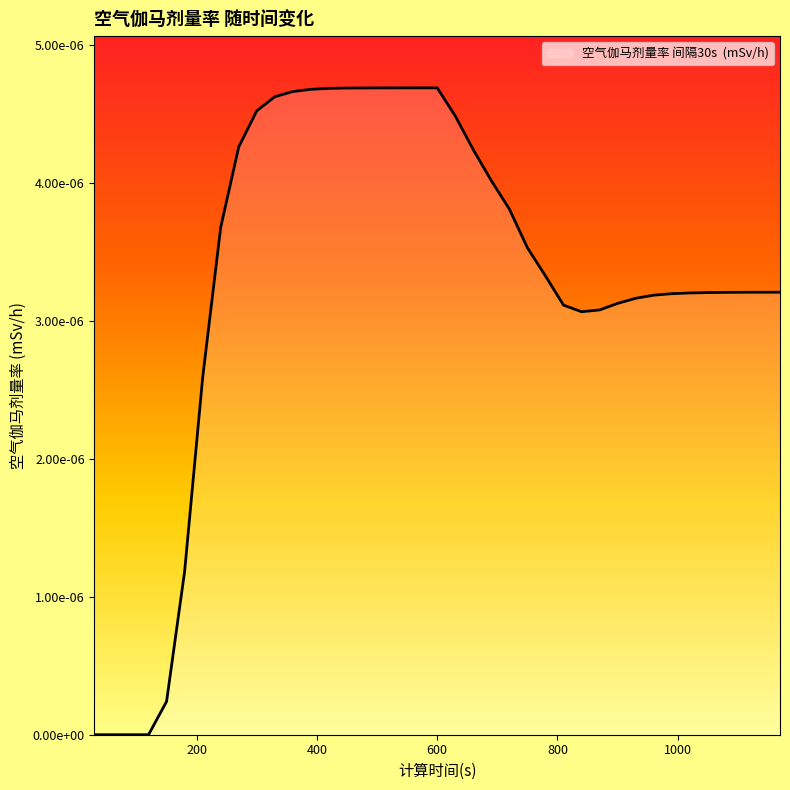

How many points are lower than both their immediate neighbors (excluding endpoints)?

1